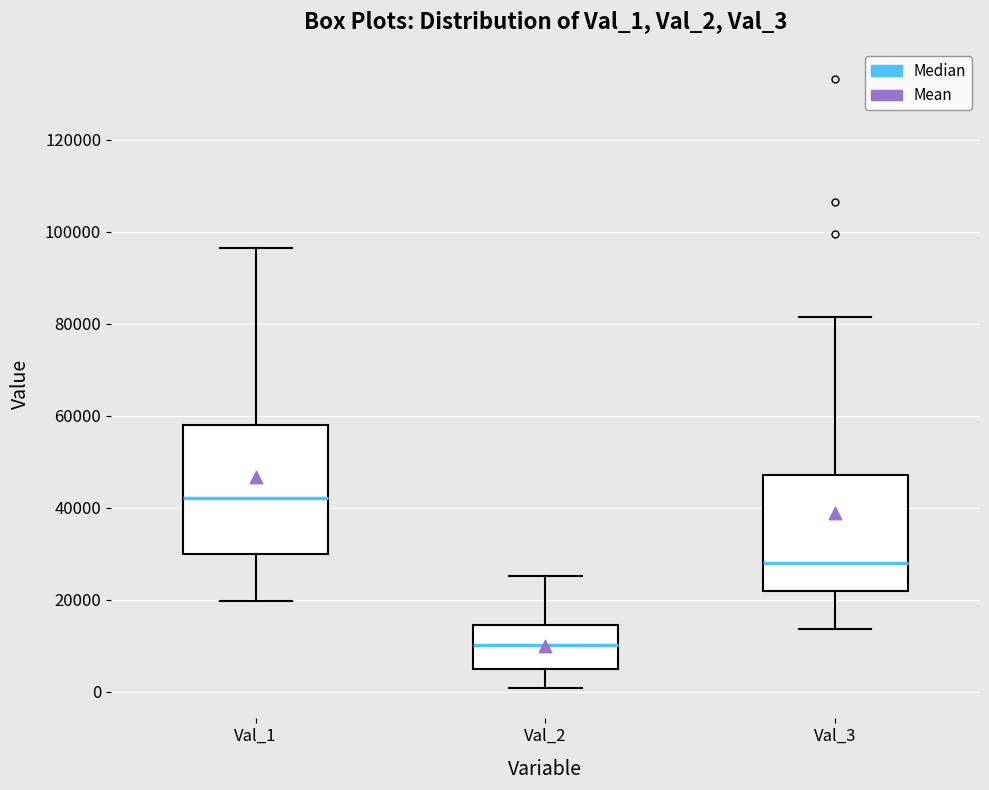

Which box has the lowest median line?

Val_2